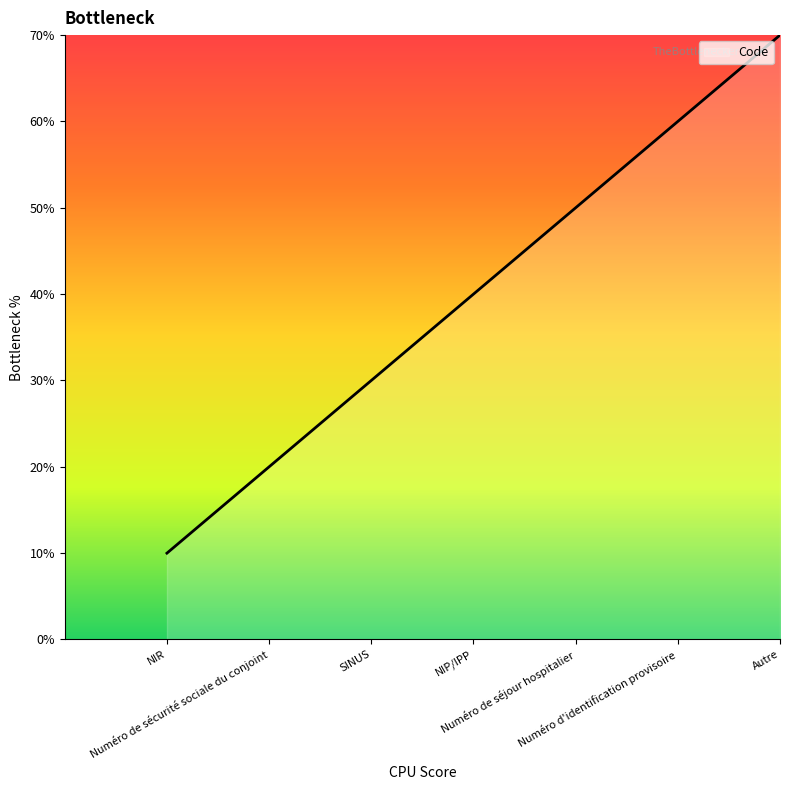

At which category does the chart reach its peak across all series?

Autre